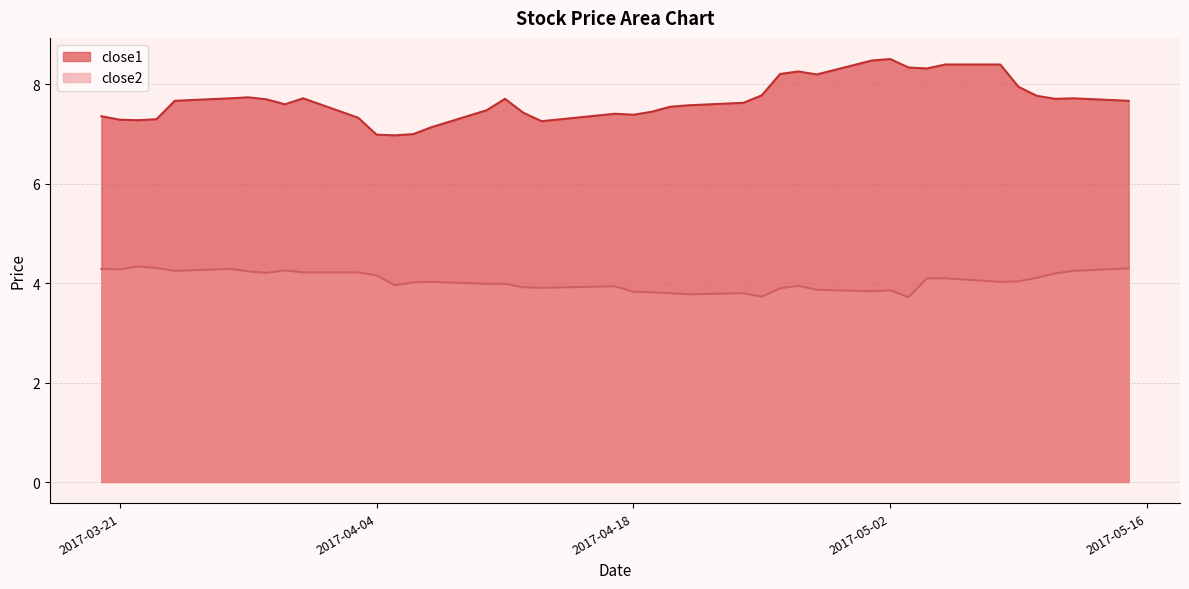

What value does the close1 series have at 2017-04-27?

8.3